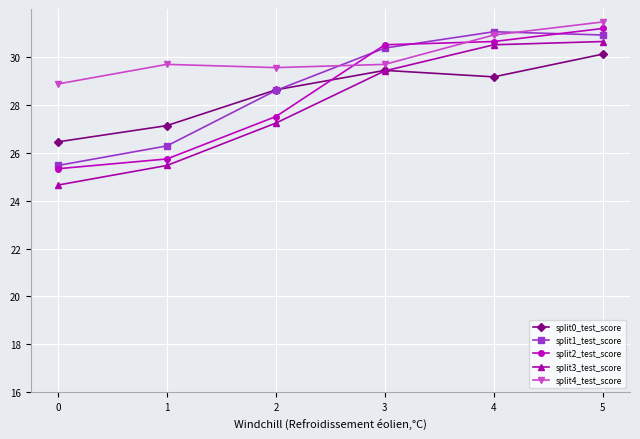

What is the difference between the maximum and minimum values in the split3_test_score series?

6.0